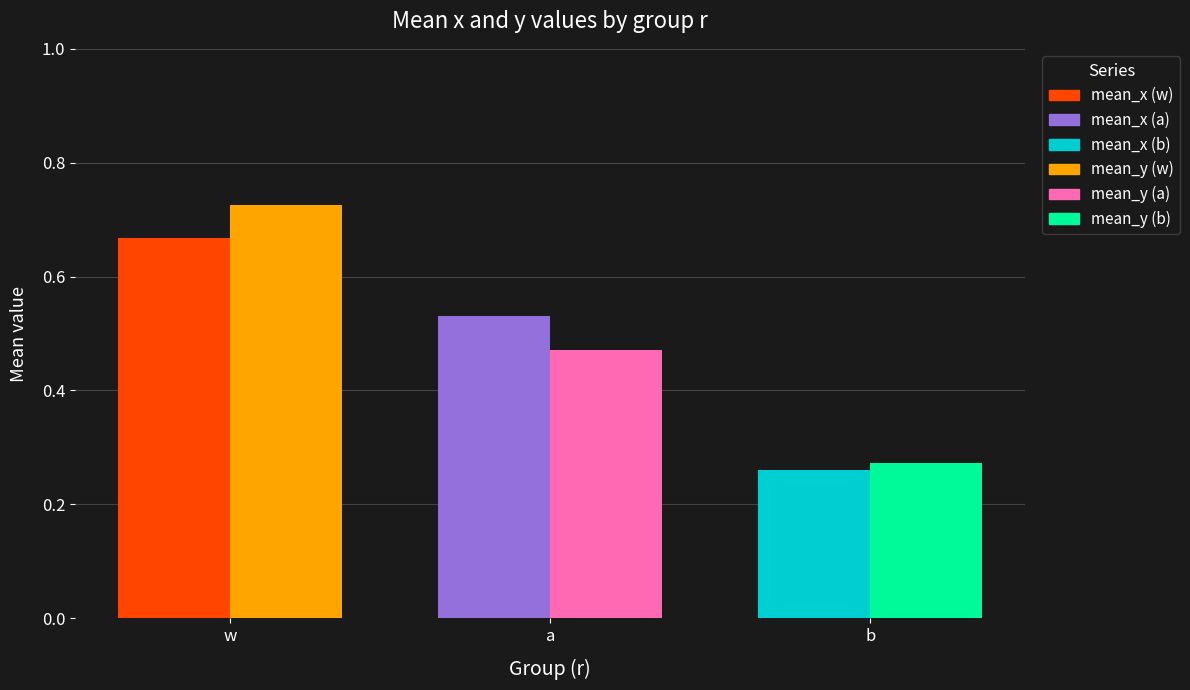

Reading left to right, what are all the values shown in this chart?

mean_x: 0.7	0.5	0.3
mean_y: 0.7	0.5	0.3